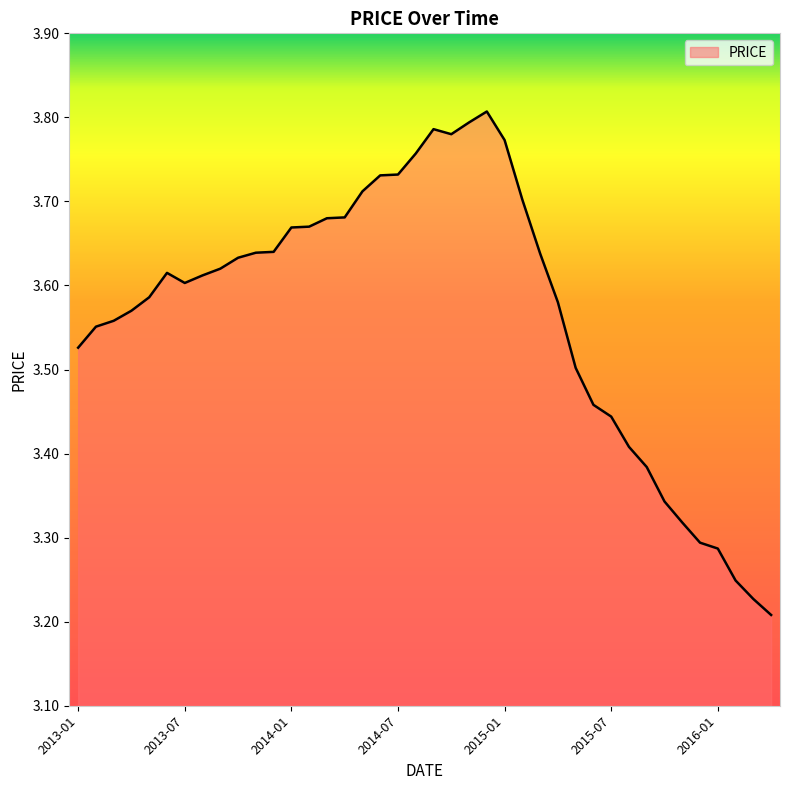

What is the difference between the maximum and minimum values?

0.6